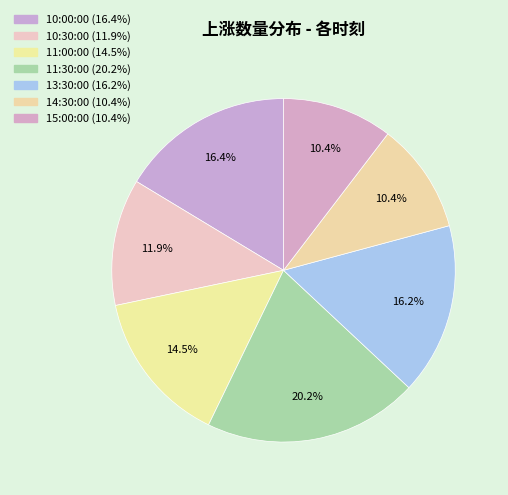

How much of the chart is everything except 10:30:00?

88.1%